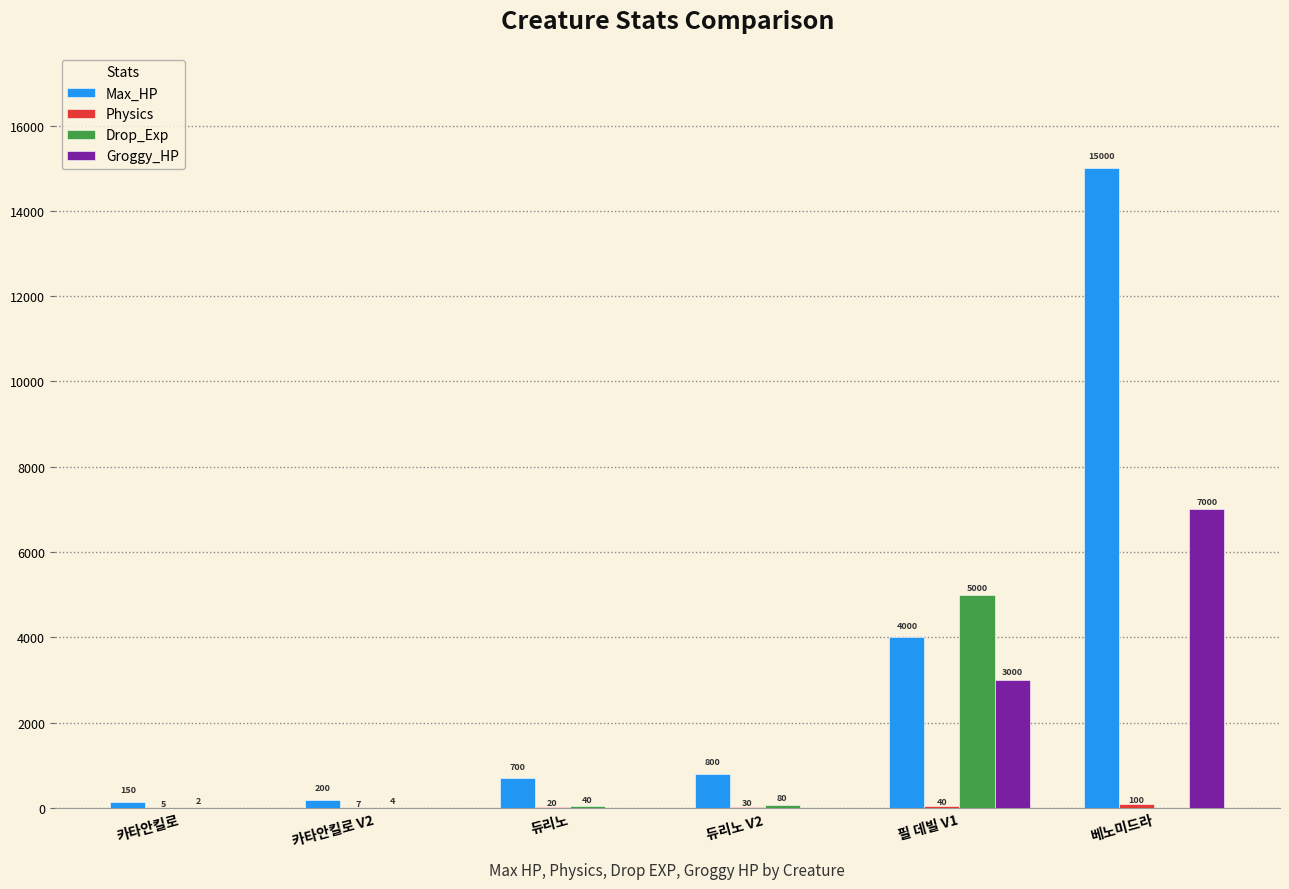

What is the sum of the Drop_Exp values at 필 데빌 V1 and 베노미드라?

5000